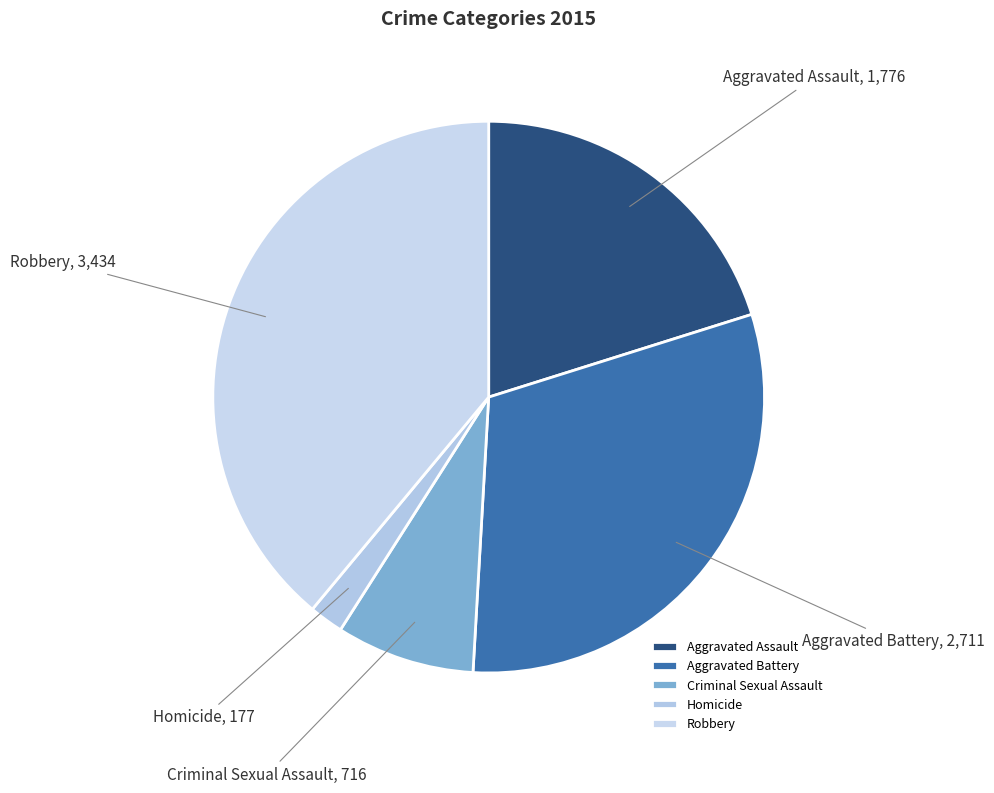

Which slice is the smallest?

Homicide